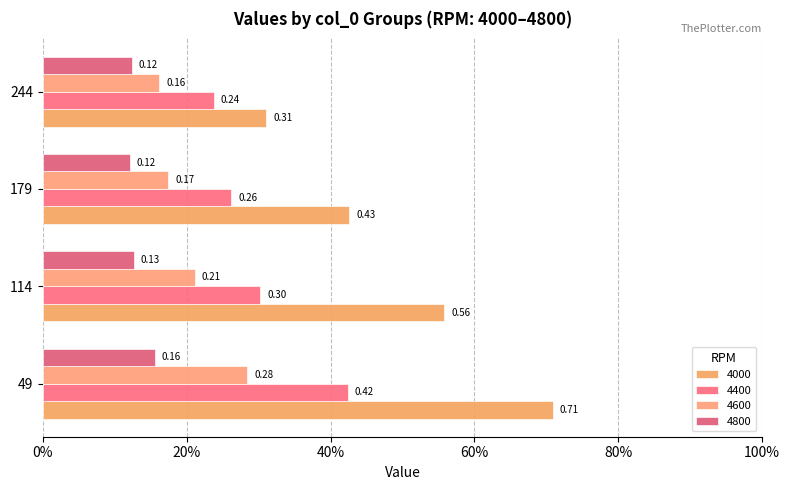

Reading left to right, list all the values displayed in this chart.

4000: 0.7	0.6	0.4	0.3
4400: 0.4	0.3	0.3	0.2
4600: 0.3	0.2	0.2	0.2
4800: 0.2	0.1	0.1	0.1